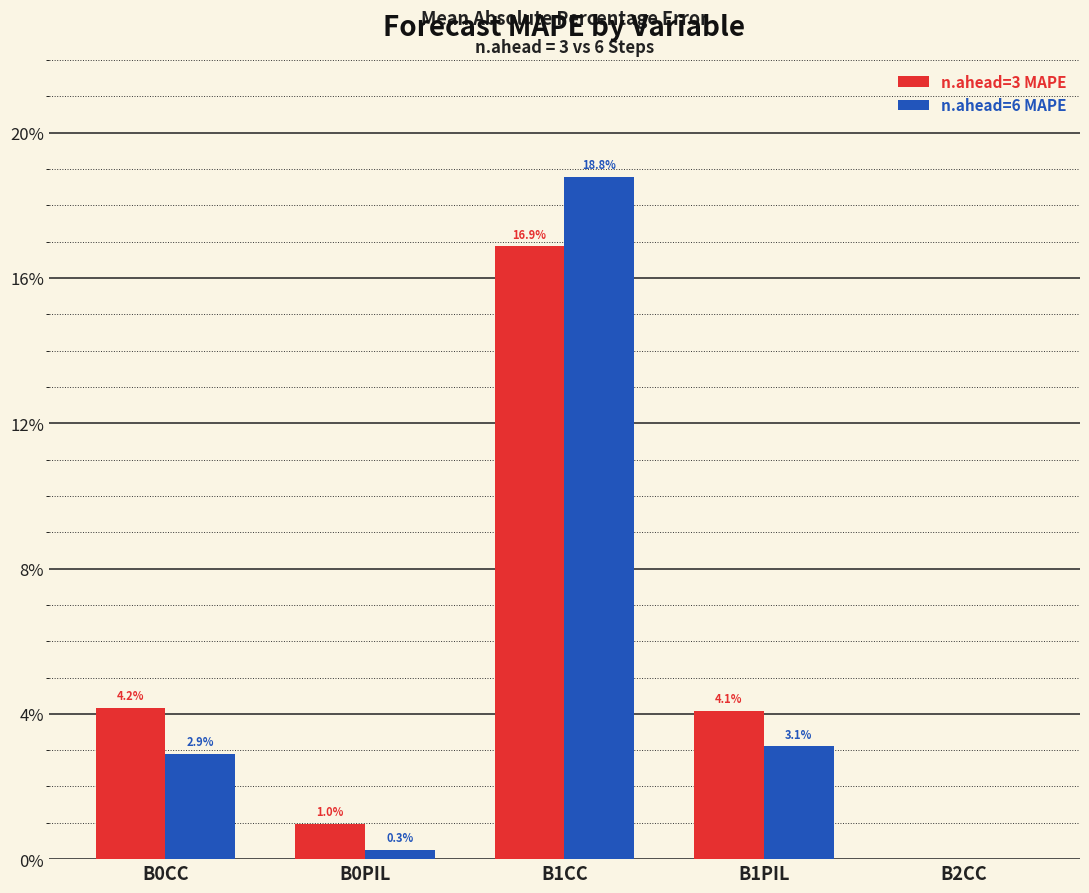

Is the value of n.ahead=6 MAPE at B0CC greater than the value of n.ahead=3 MAPE at B2CC?

Yes